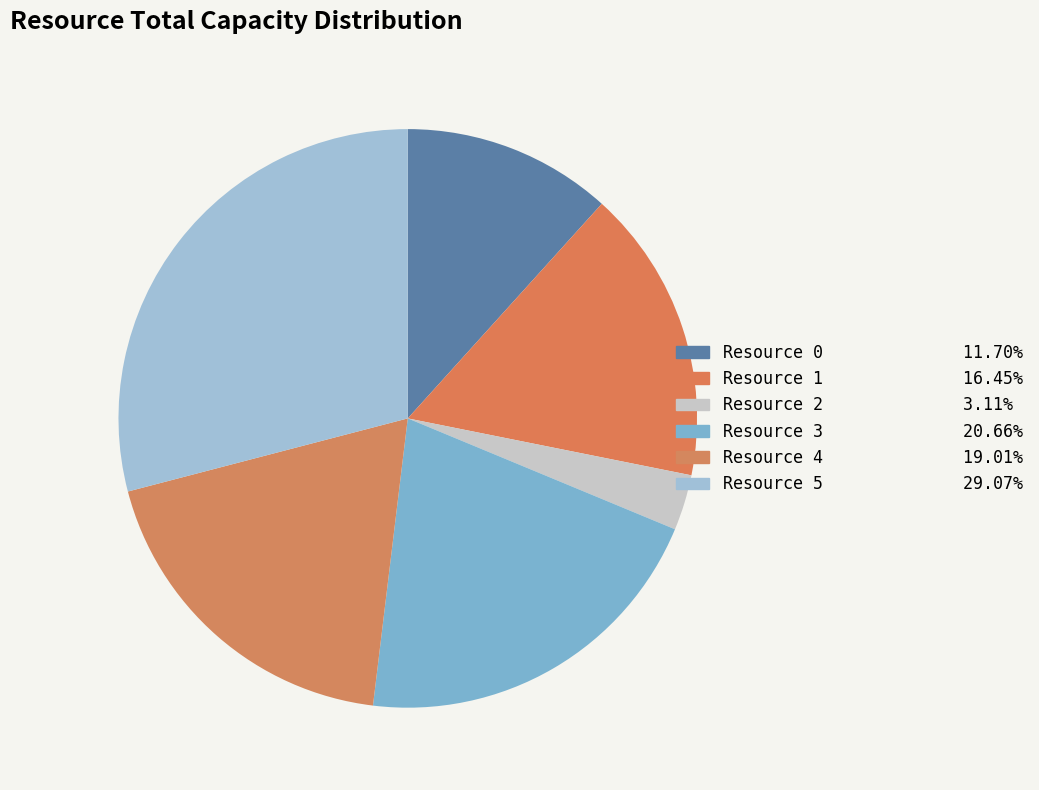

True or false: Resource 1 accounts for 11% of the total.

False